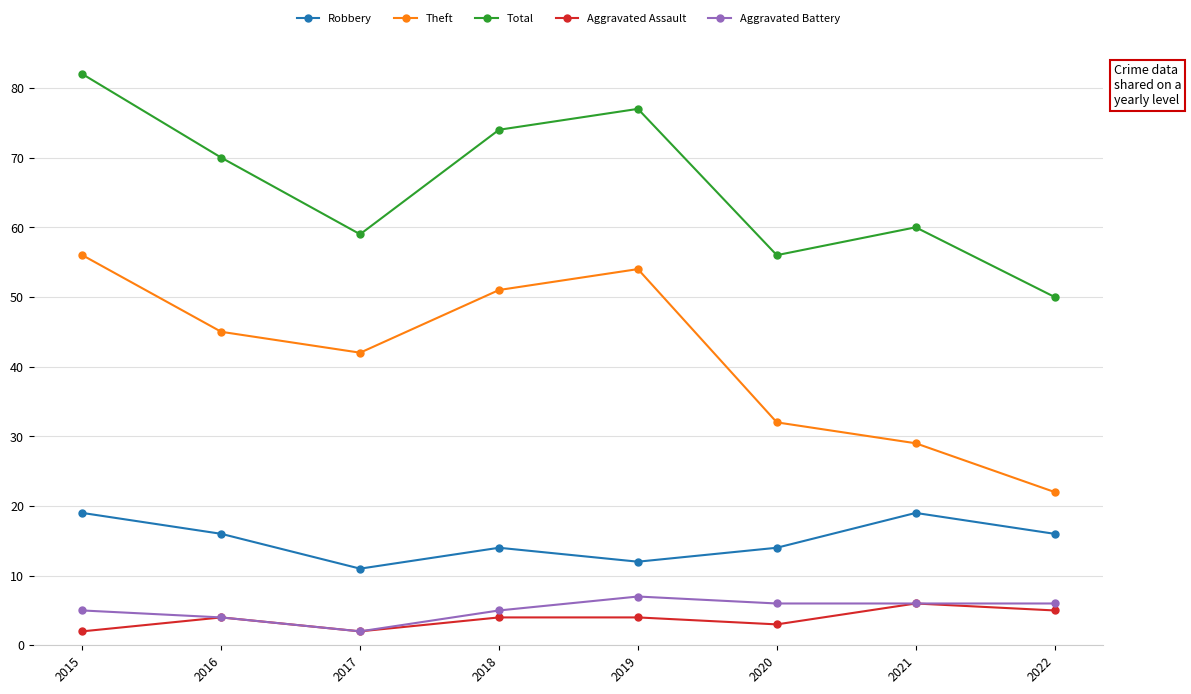

How many interior local peaks does the Robbery series have?

2